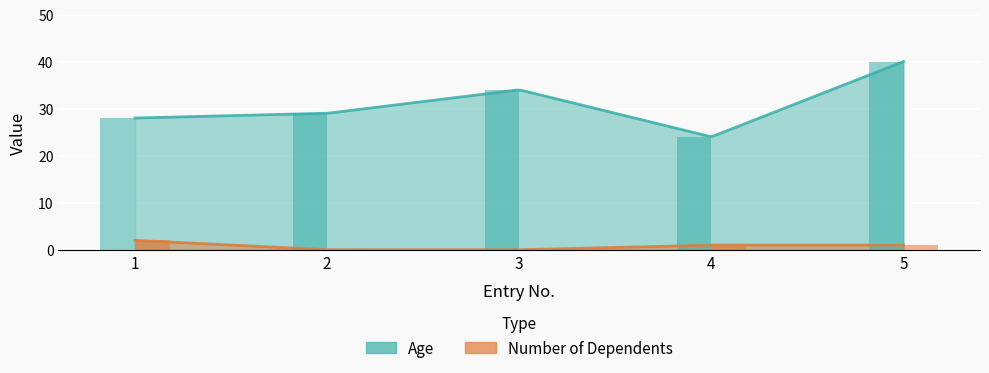

Is it true that Age equals 34 at 3?

True